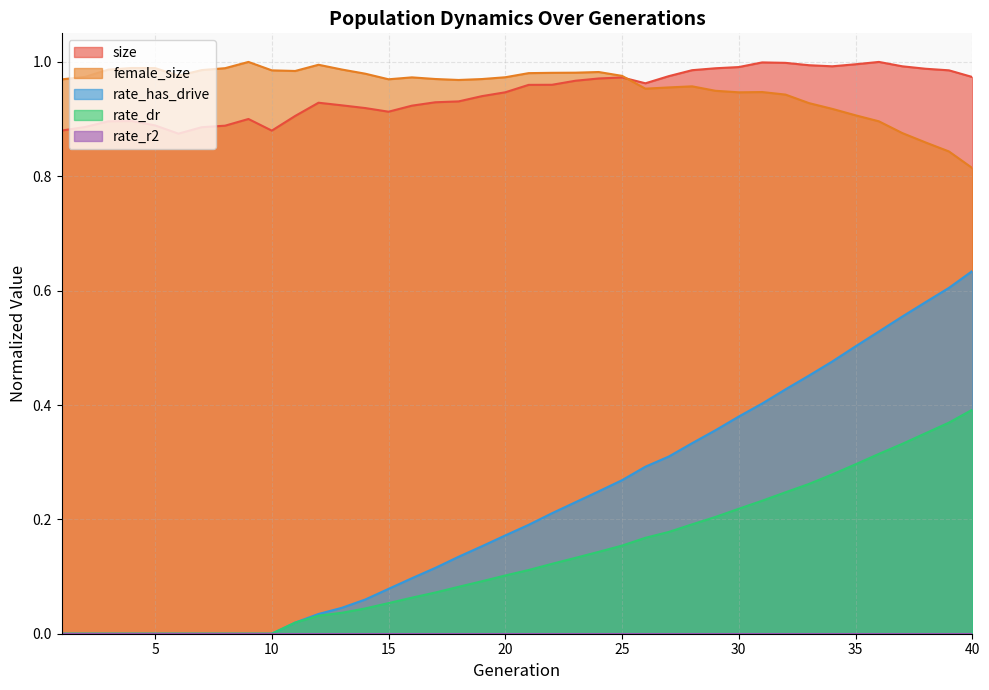

What is the spread (max minus min) of values at 20?

0.9